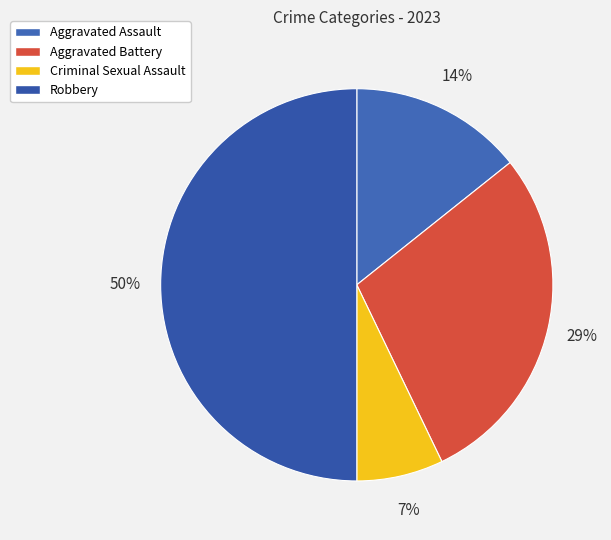

To the nearest percent, what percentage of the pie is Robbery?

50%